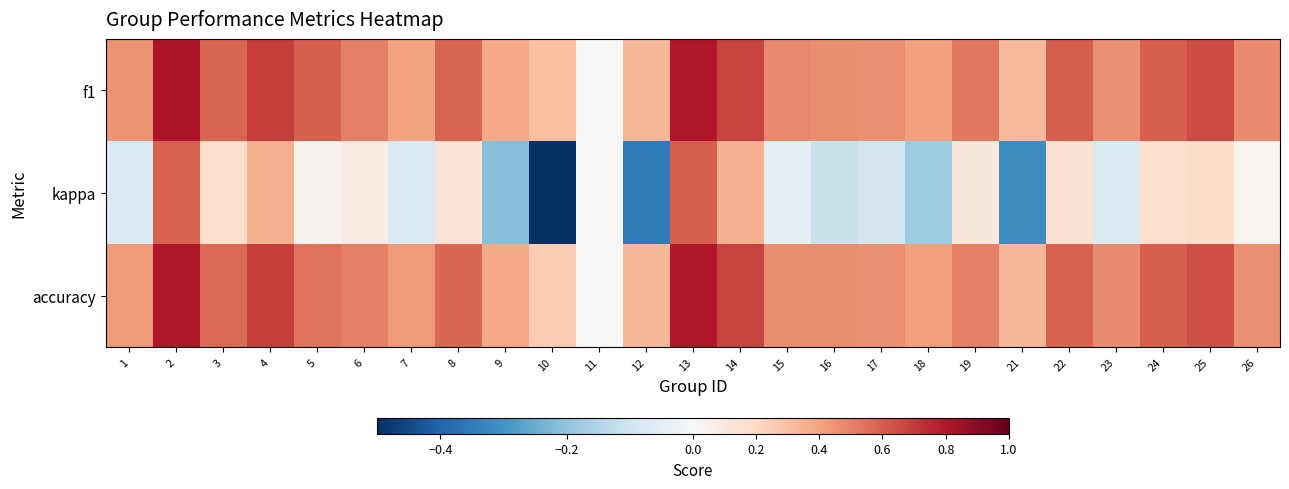

At 14, list the series in order from largest to smallest.

f1, accuracy, kappa